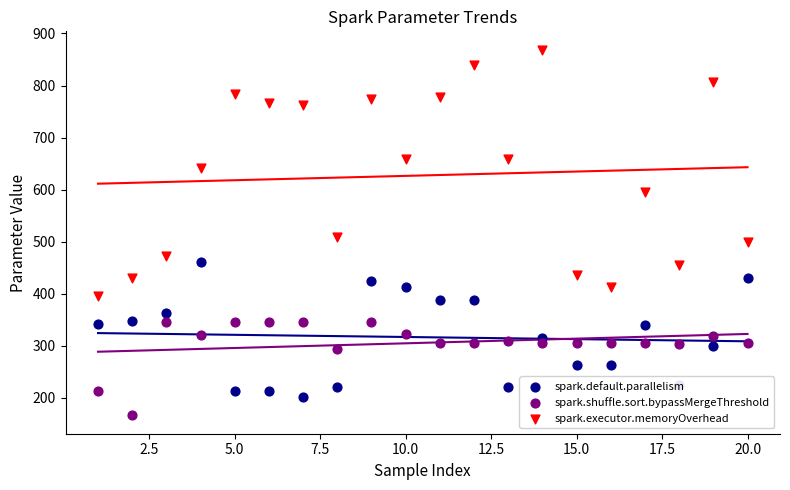

At how many categories does at least one series exceed 430?

18